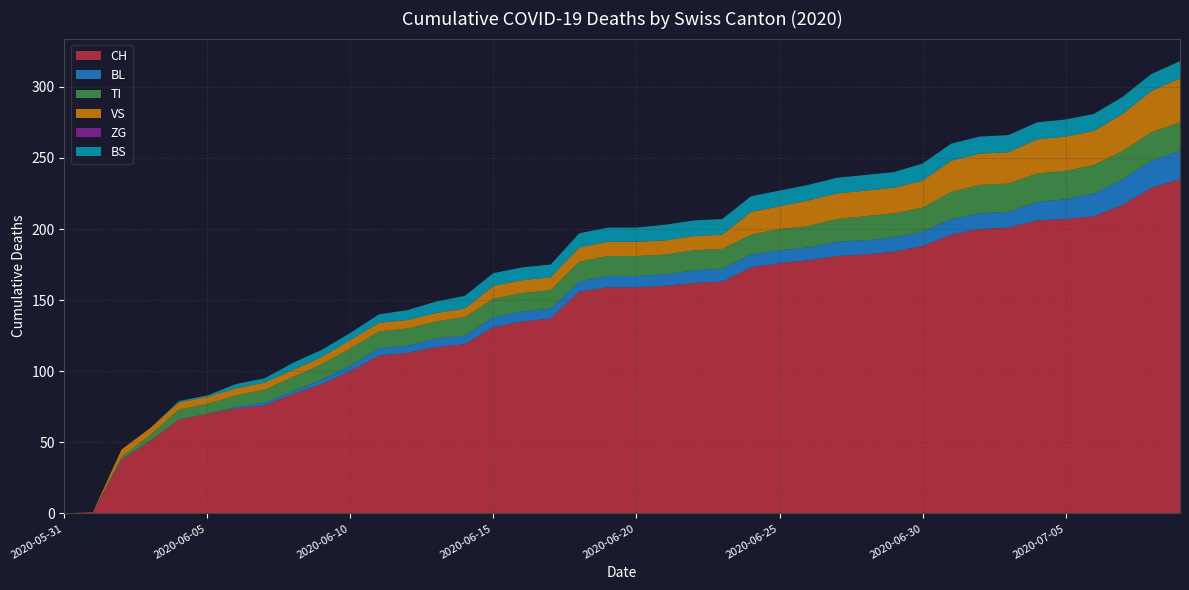

Reading right to left, what are all the values shown in this chart?

CH: 2020-07-09=235	2020-07-08=229	2020-07-07=217	2020-07-06=209	2020-07-05=207	2020-07-04=206	2020-07-03=201	2020-07-02=200	2020-07-01=196	2020-06-30=188	2020-06-29=184	2020-06-28=182	2020-06-27=181	2020-06-26=178	2020-06-25=176	2020-06-24=173	2020-06-23=163	2020-06-22=162	2020-06-21=160	2020-06-20=159	2020-06-19=159	2020-06-18=156	2020-06-17=137	2020-06-16=135	2020-06-15=131	2020-06-14=119	2020-06-13=117	2020-06-12=113	2020-06-11=111	2020-06-10=100	2020-06-09=91	2020-06-08=84	2020-06-07=76	2020-06-06=74	2020-06-05=70	2020-06-04=66	2020-06-03=51	2020-06-02=38	2020-06-01=1	2020-05-31=0
BL: 2020-07-09=20	2020-07-08=19	2020-07-07=18	2020-07-06=16	2020-07-05=14	2020-07-04=13	2020-07-03=11	2020-07-02=11	2020-07-01=11	2020-06-30=10	2020-06-29=10	2020-06-28=10	2020-06-27=10	2020-06-26=9	2020-06-25=9	2020-06-24=9	2020-06-23=9	2020-06-22=9	2020-06-21=8	2020-06-20=8	2020-06-19=8	2020-06-18=7	2020-06-17=7	2020-06-16=7	2020-06-15=7	2020-06-14=6	2020-06-13=6	2020-06-12=5	2020-06-11=5	2020-06-10=4	2020-06-09=3	2020-06-08=2	2020-06-07=2	2020-06-06=1	2020-06-05=0	2020-06-04=0	2020-06-03=0	2020-06-02=0	2020-06-01=0	2020-05-31=0
TI: 2020-07-09=20	2020-07-08=20	2020-07-07=20	2020-07-06=20	2020-07-05=20	2020-07-04=20	2020-07-03=20	2020-07-02=20	2020-07-01=19	2020-06-30=17	2020-06-29=17	2020-06-28=17	2020-06-27=16	2020-06-26=15	2020-06-25=15	2020-06-24=14	2020-06-23=14	2020-06-22=14	2020-06-21=14	2020-06-20=14	2020-06-19=14	2020-06-18=14	2020-06-17=13	2020-06-16=13	2020-06-15=13	2020-06-14=13	2020-06-13=12	2020-06-12=12	2020-06-11=12	2020-06-10=12	2020-06-09=11	2020-06-08=10	2020-06-07=9	2020-06-06=8	2020-06-05=7	2020-06-04=7	2020-06-03=4	2020-06-02=2	2020-06-01=0	2020-05-31=0
VS: 2020-07-09=31	2020-07-08=29	2020-07-07=26	2020-07-06=24	2020-07-05=24	2020-07-04=24	2020-07-03=22	2020-07-02=22	2020-07-01=22	2020-06-30=19	2020-06-29=18	2020-06-28=18	2020-06-27=18	2020-06-26=18	2020-06-25=16	2020-06-24=16	2020-06-23=10	2020-06-22=10	2020-06-21=10	2020-06-20=10	2020-06-19=10	2020-06-18=10	2020-06-17=9	2020-06-16=9	2020-06-15=9	2020-06-14=6	2020-06-13=6	2020-06-12=6	2020-06-11=6	2020-06-10=6	2020-06-09=5	2020-06-08=5	2020-06-07=5	2020-06-06=5	2020-06-05=5	2020-06-04=5	2020-06-03=5	2020-06-02=5	2020-06-01=0	2020-05-31=0
ZG: 2020-07-09=0	2020-07-08=0	2020-07-07=0	2020-07-06=0	2020-07-05=0	2020-07-04=0	2020-07-03=0	2020-07-02=0	2020-07-01=0	2020-06-30=0	2020-06-29=0	2020-06-28=0	2020-06-27=0	2020-06-26=0	2020-06-25=0	2020-06-24=0	2020-06-23=0	2020-06-22=0	2020-06-21=0	2020-06-20=0	2020-06-19=0	2020-06-18=0	2020-06-17=0	2020-06-16=0	2020-06-15=0	2020-06-14=0	2020-06-13=0	2020-06-12=0	2020-06-11=0	2020-06-10=0	2020-06-09=0	2020-06-08=0	2020-06-07=0	2020-06-06=0	2020-06-05=0	2020-06-04=0	2020-06-03=0	2020-06-02=0	2020-06-01=0	2020-05-31=0
BS: 2020-07-09=12	2020-07-08=12	2020-07-07=12	2020-07-06=12	2020-07-05=12	2020-07-04=12	2020-07-03=12	2020-07-02=12	2020-07-01=12	2020-06-30=12	2020-06-29=11	2020-06-28=11	2020-06-27=11	2020-06-26=11	2020-06-25=11	2020-06-24=11	2020-06-23=11	2020-06-22=11	2020-06-21=11	2020-06-20=10	2020-06-19=10	2020-06-18=10	2020-06-17=9	2020-06-16=9	2020-06-15=9	2020-06-14=9	2020-06-13=8	2020-06-12=7	2020-06-11=6	2020-06-10=5	2020-06-09=5	2020-06-08=5	2020-06-07=3	2020-06-06=3	2020-06-05=1	2020-06-04=1	2020-06-03=0	2020-06-02=0	2020-06-01=0	2020-05-31=0